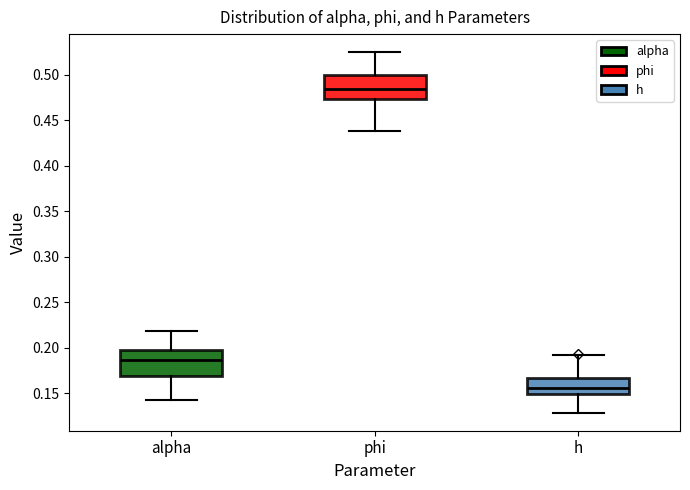

Where is the lower edge of the box for alpha on the y-axis? The values are not printed on the chart, so give them approximately, as read against the axis.

0.170